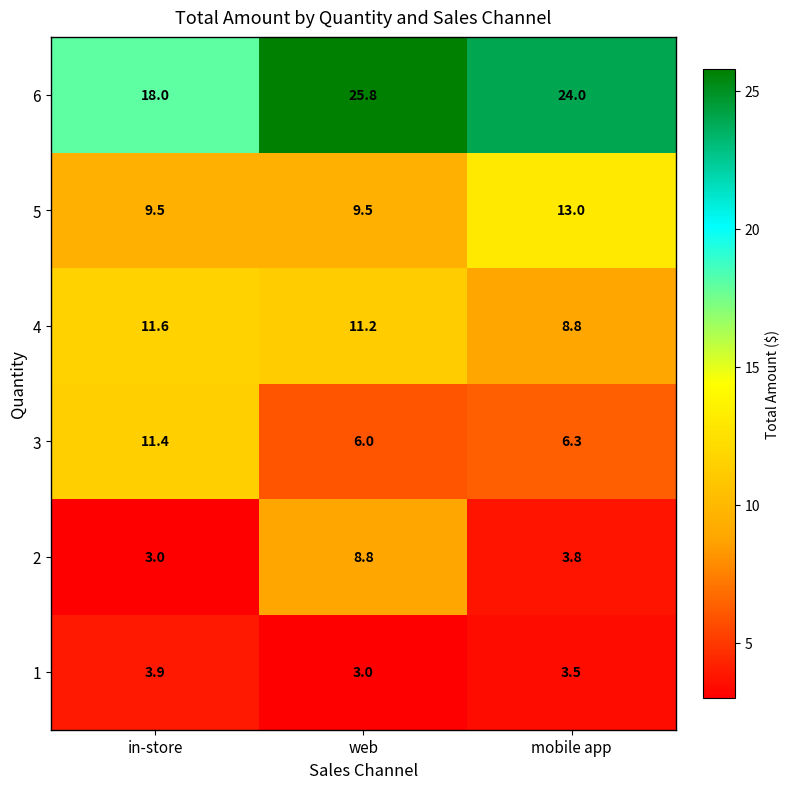

Is it true that 3 equals 10.6 at mobile app?

False